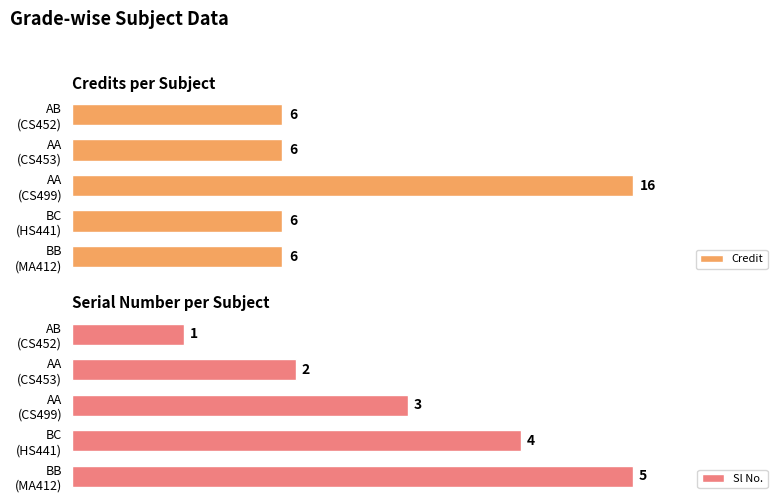

What is the value of the Credit bar at the 1st from the left?

6